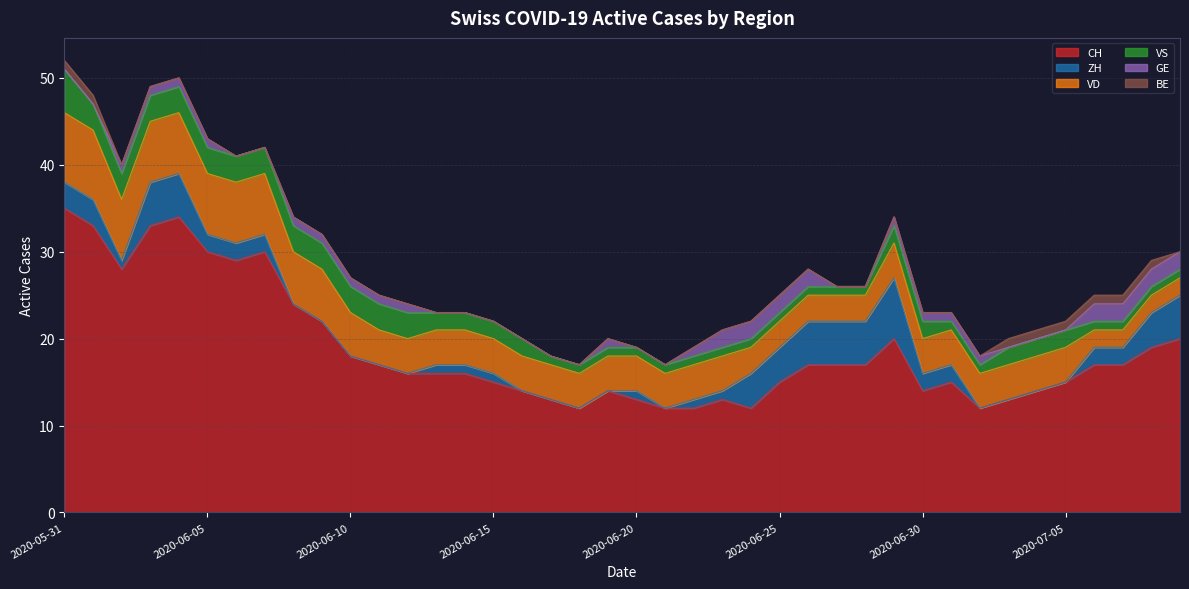

Which series has the largest total across all categories?

CH